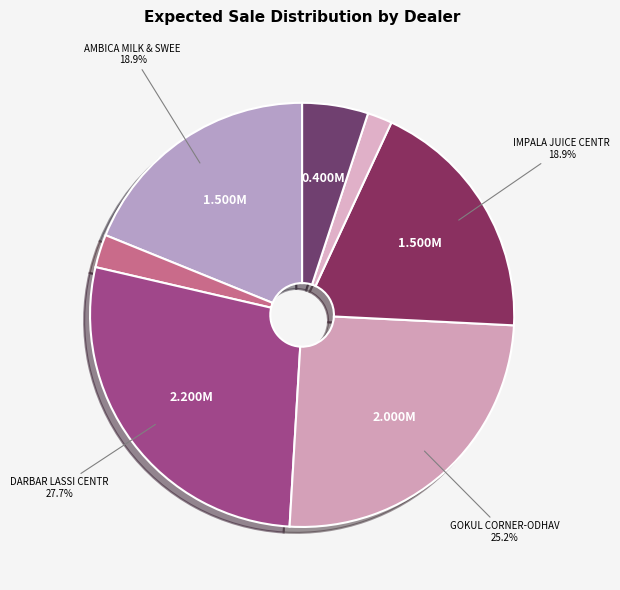

Rank the categories by value from highest to lowest.

DARBAR LASSI CENTRE-ODHAV, GOKUL CORNER-ODHAV, AMBICA MILK & SWEET MART, IMPALA JUICE CENTRE, MUMTAJ KIRANA STORE & FLOOR FACTORY, AMBICA DUGDHALAYA-ODHAV, KARNAVATI DAIRY - VASTRAL